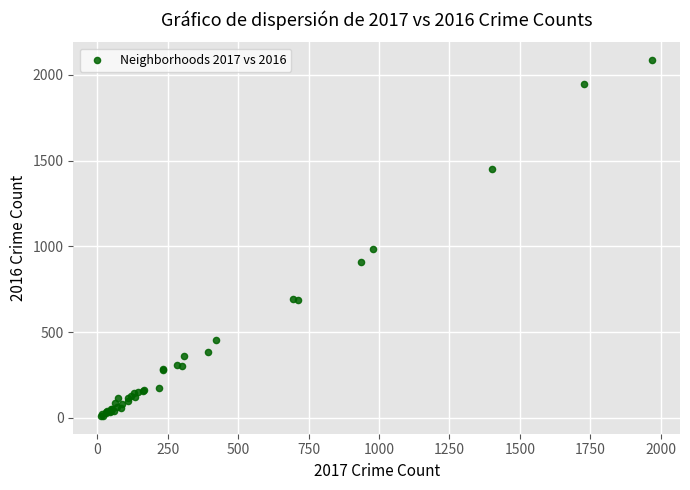

What Y value in the scatter plot is closest to 1048?

983